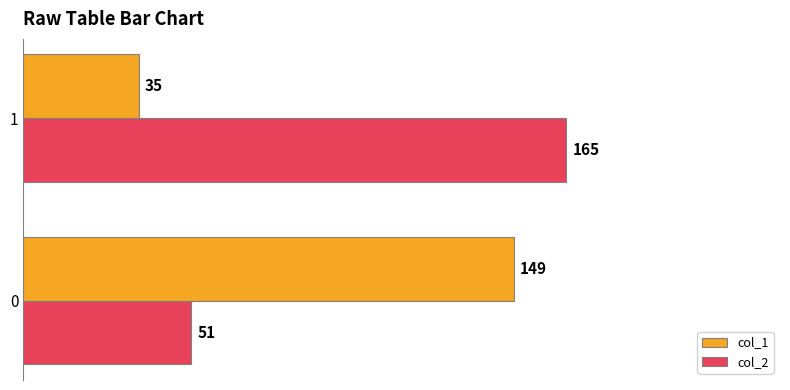

What is the spread (max minus min) of values at 0?

98